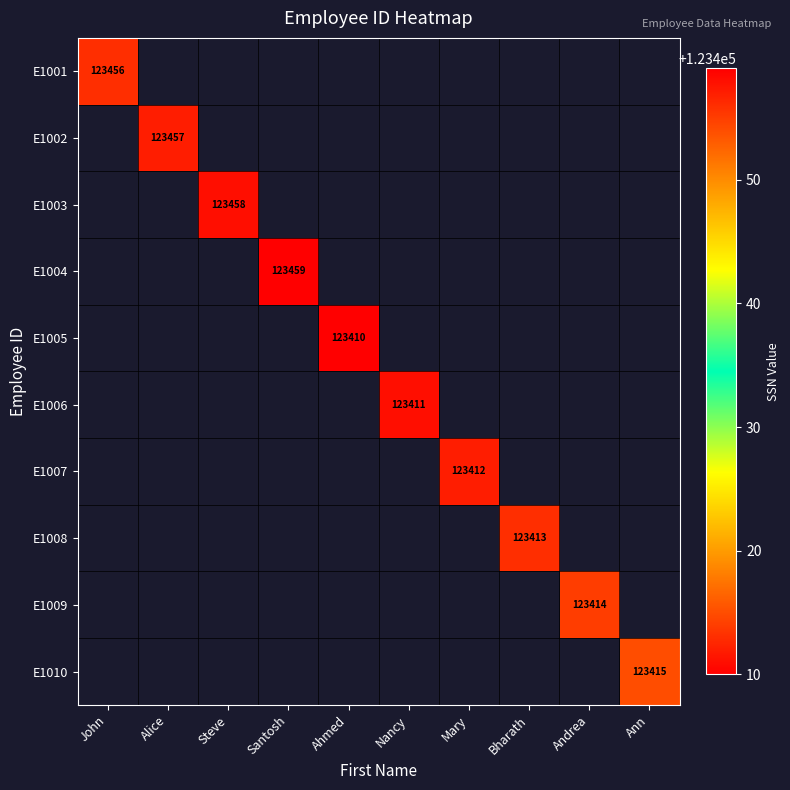

The E1006 series shows 123411 at Nancy. True or false?

True